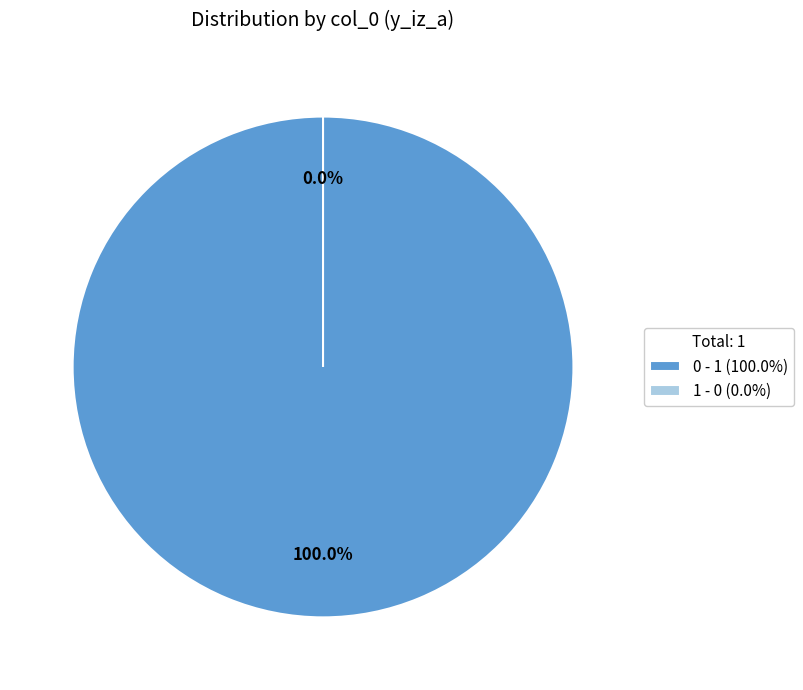

Count the number of slices in the pie.

2